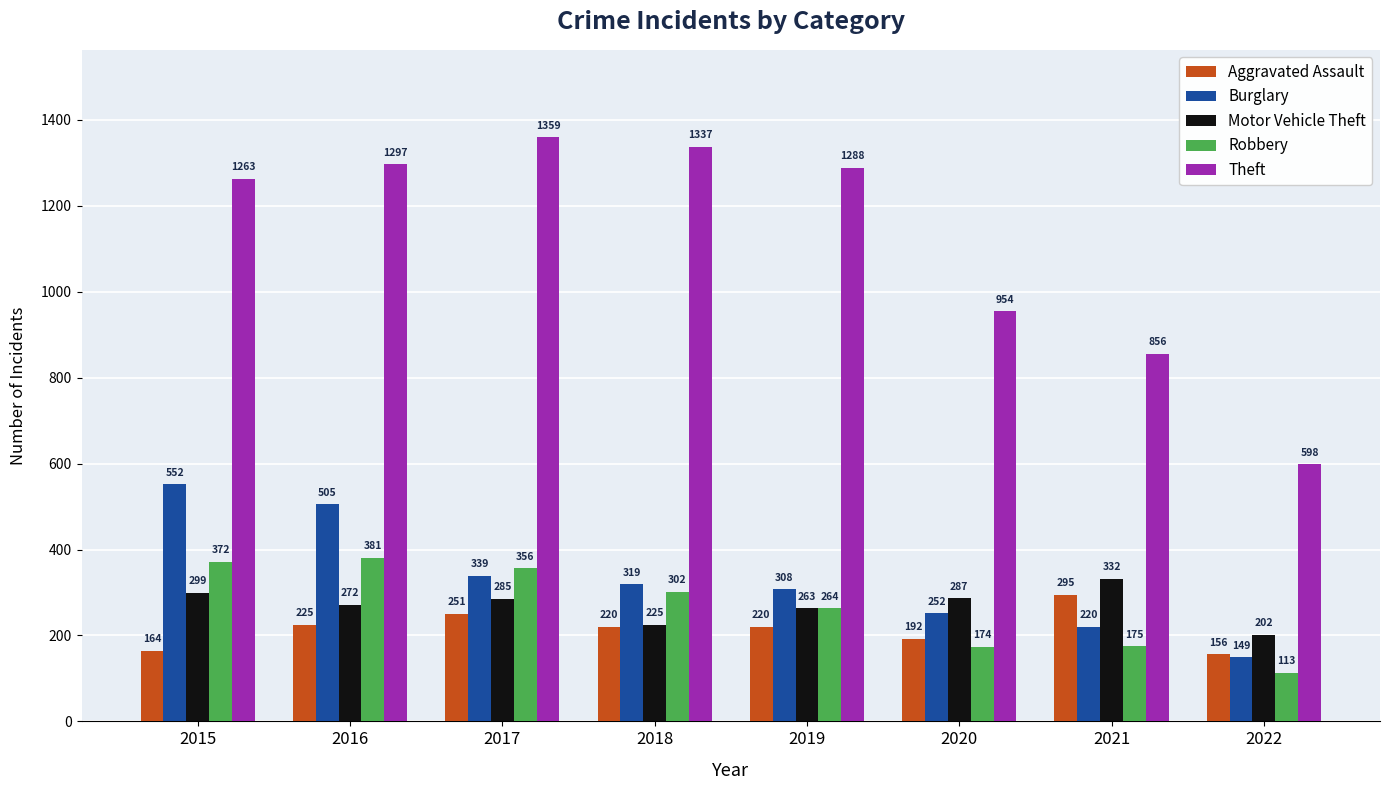

Which series has the widest spread of values?

Theft